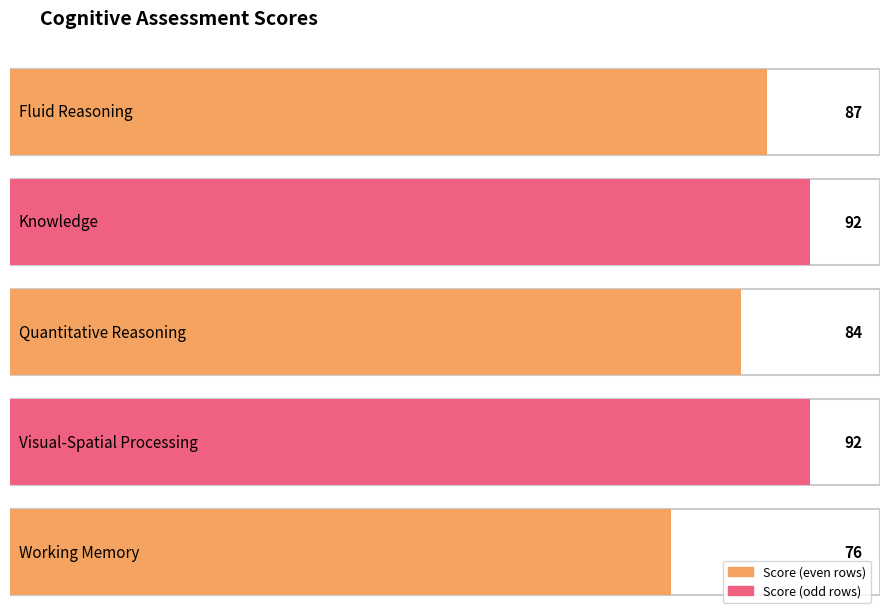

Which label corresponds to the largest value in the chart?

Knowledge